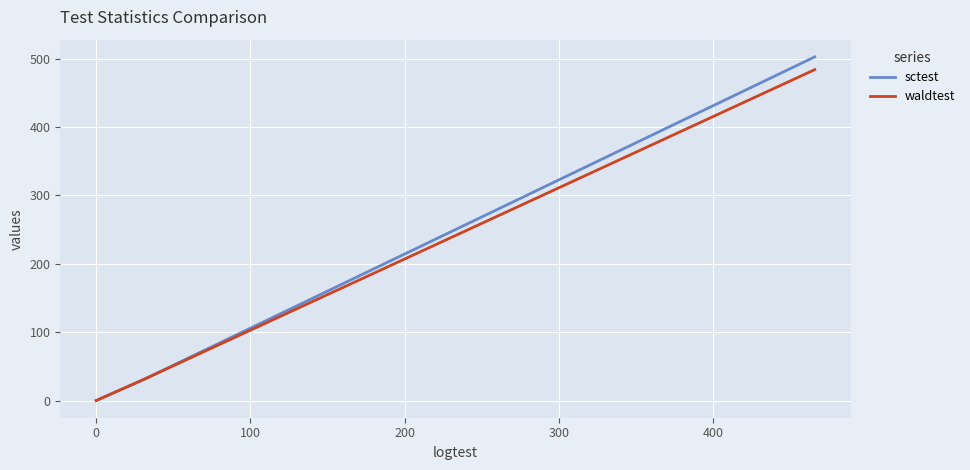

How many values in the waldtest series are below 31?

1